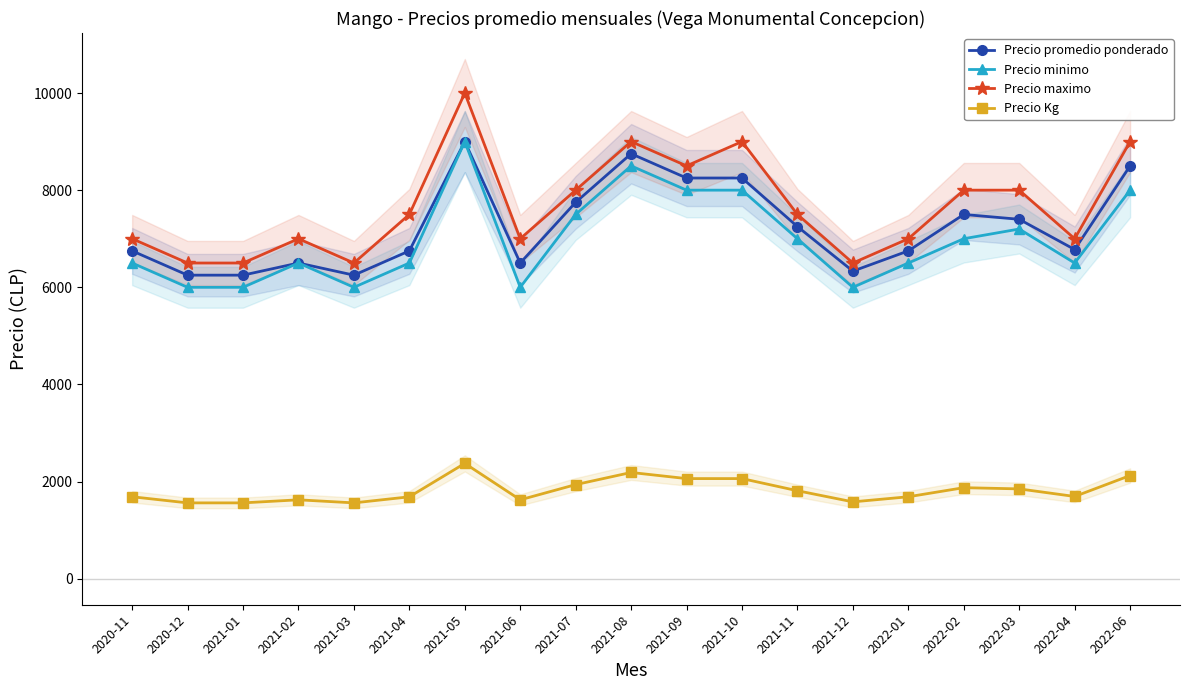

What is the sum of the Precio promedio ponderado values at 2022-03 and 2022-06?

15900